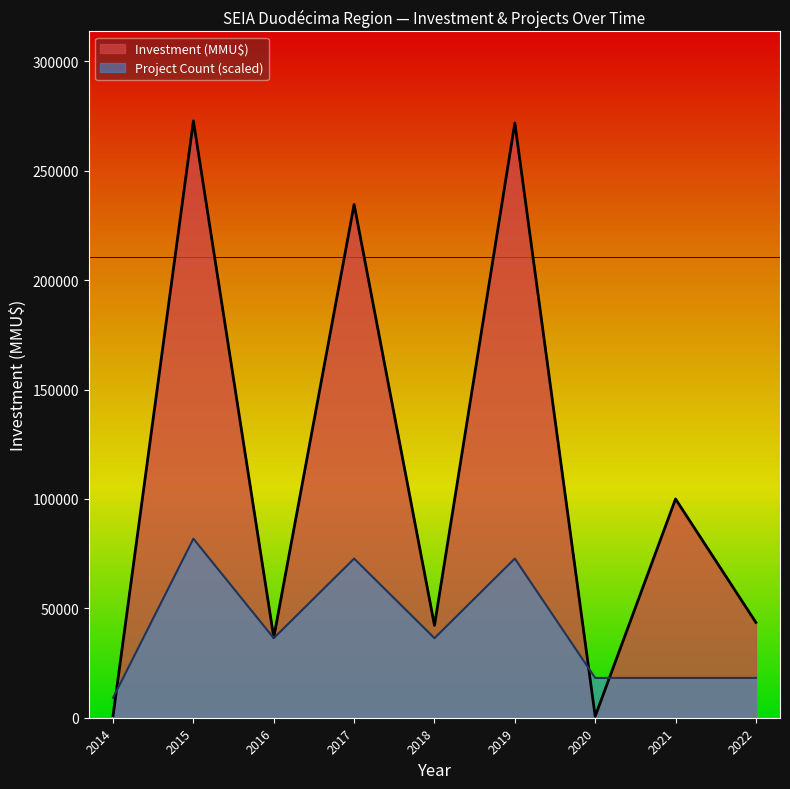

Which series has the largest total across all categories?

Investment (MMU$)